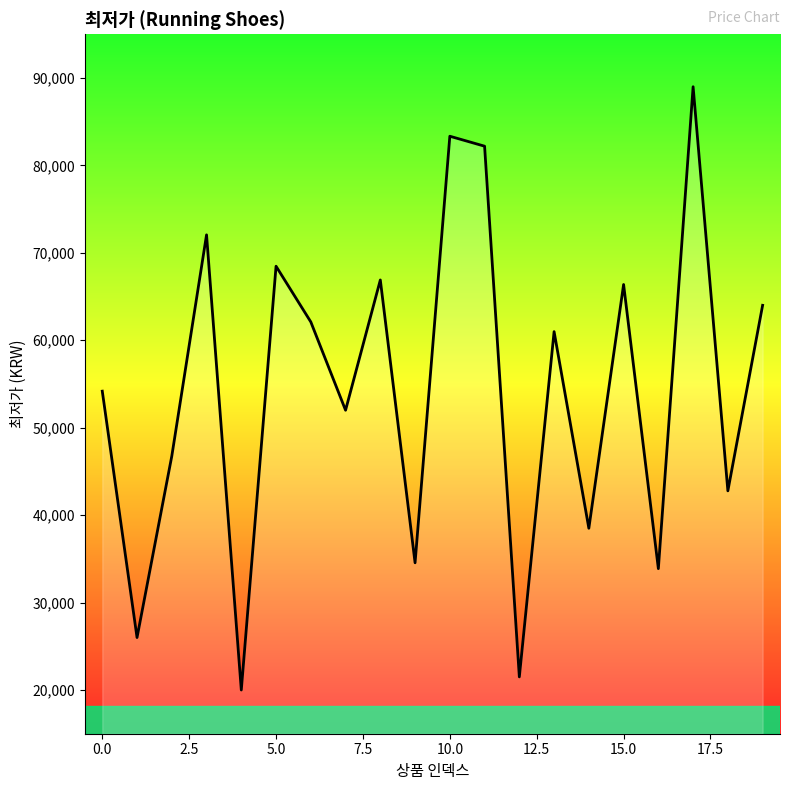

What is the difference between the maximum and minimum values?

69000